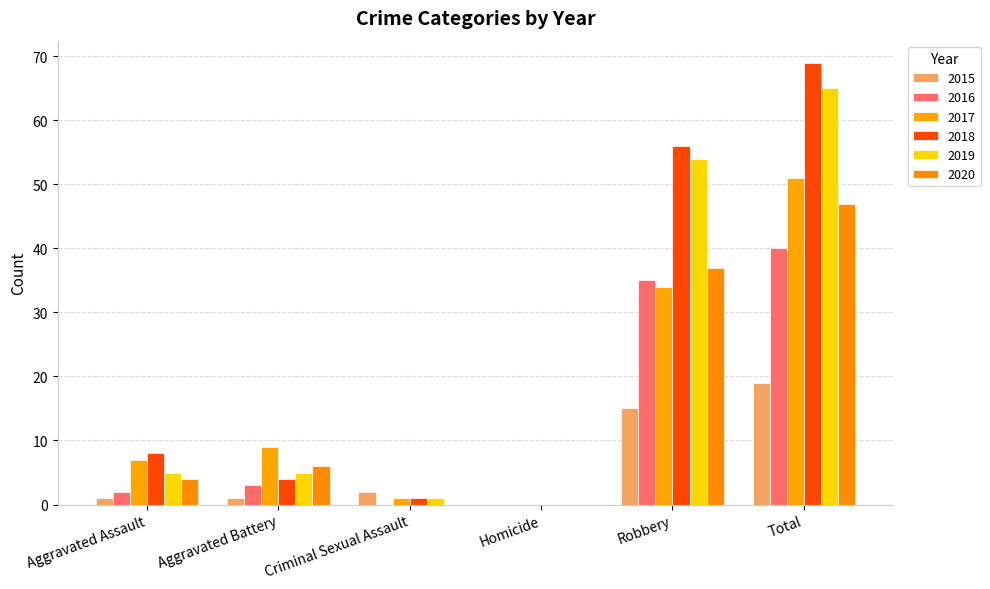

What is the highest value of the 2019 series?

65